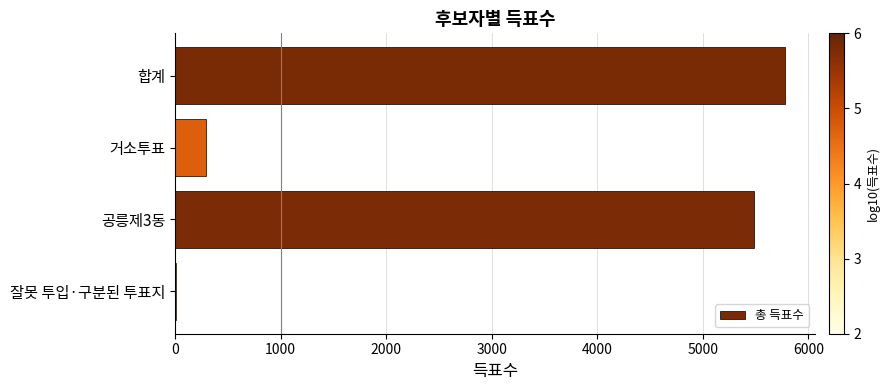

At which category does the chart reach its peak across all series?

합계